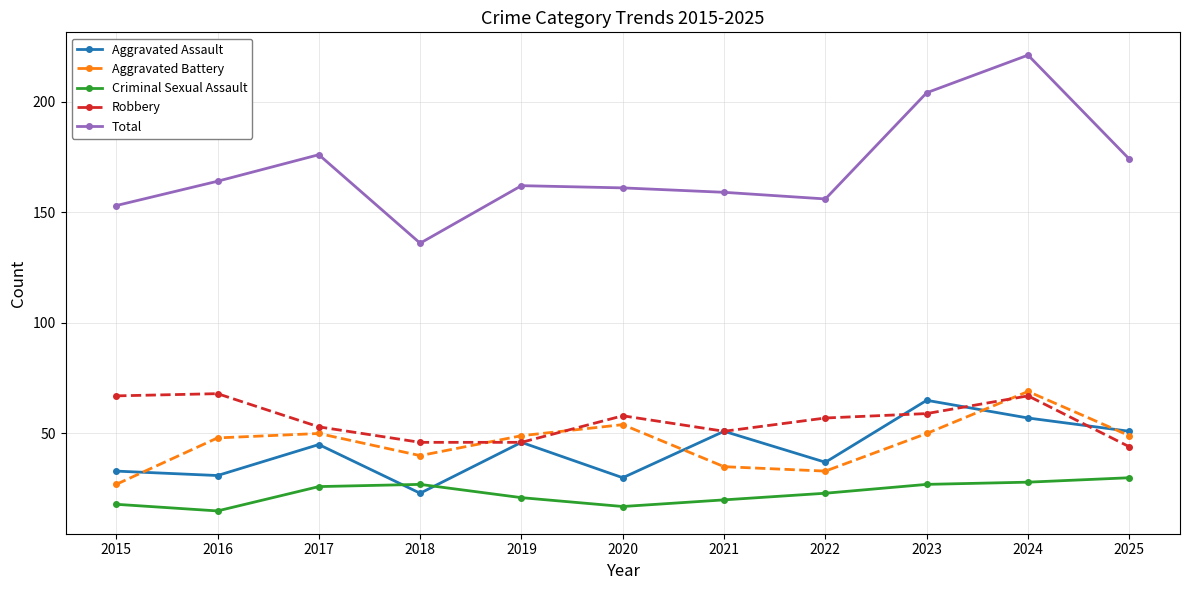

Reading right to left, list all the values displayed in this chart.

Aggravated Assault: 51	57	65	37	51	30	46	23	45	31	33
Aggravated Battery: 49	69	50	33	35	54	49	40	50	48	27
Criminal Sexual Assault: 30	28	27	23	20	17	21	27	26	15	18
Robbery: 44	67	59	57	51	58	46	46	53	68	67
Total: 174	221	204	156	159	161	162	136	176	164	153